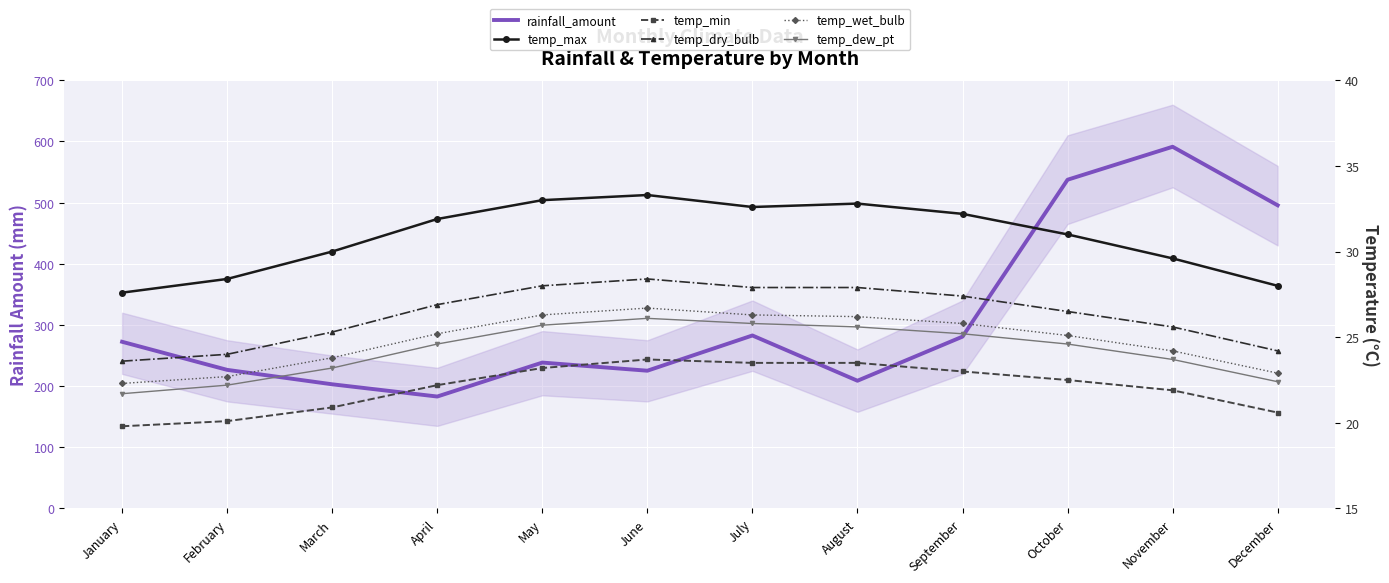

Rank the series at June from highest to lowest value.

rainfall_amount, temp_max, temp_dry_bulb, temp_wet_bulb, temp_dew_pt, temp_min